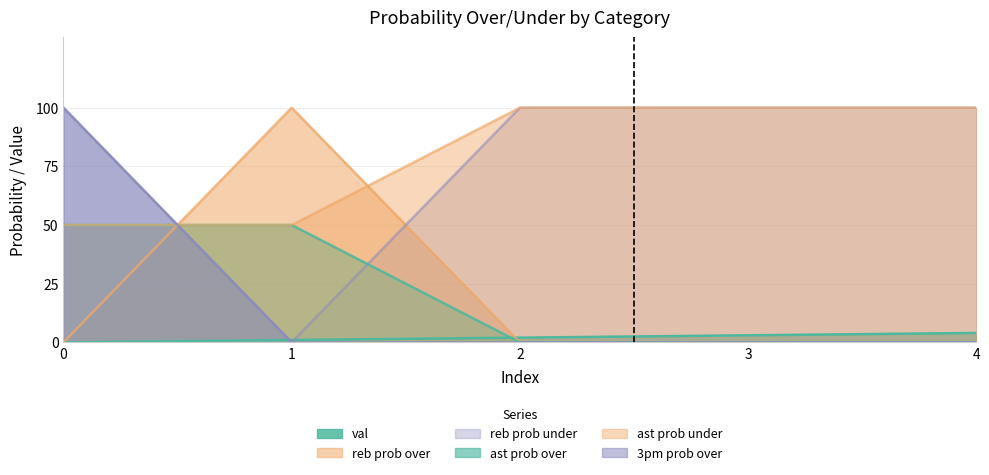

What is the difference between the highest and lowest values at 2?

100